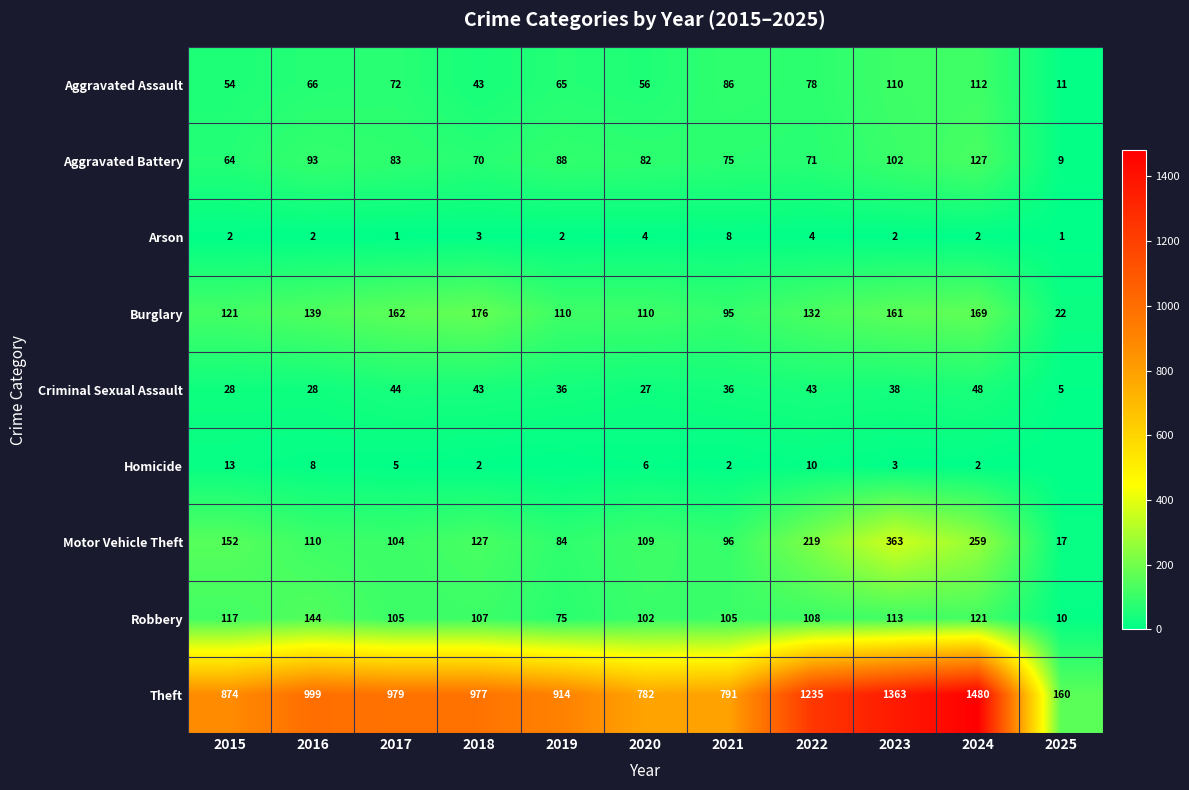

Is it true that Burglary equals 22 at 2025?

True